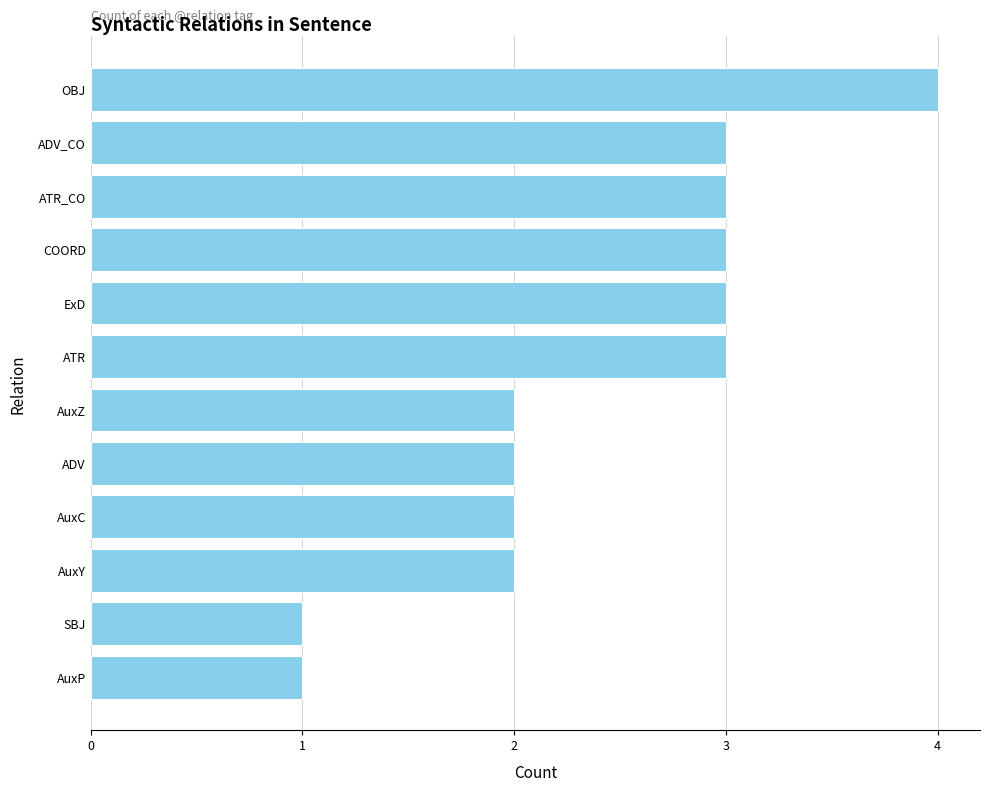

What is the greatest value displayed?

4